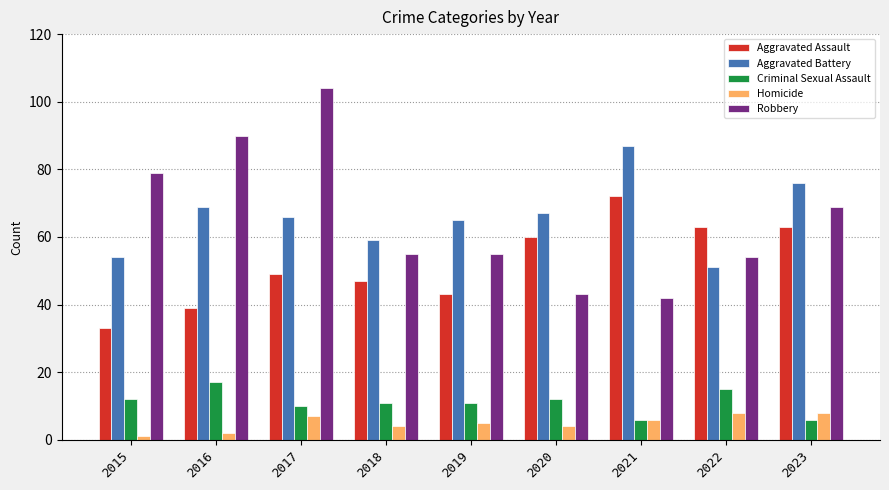

What is the value of the Aggravated Battery bar at the 7th from the left?

87